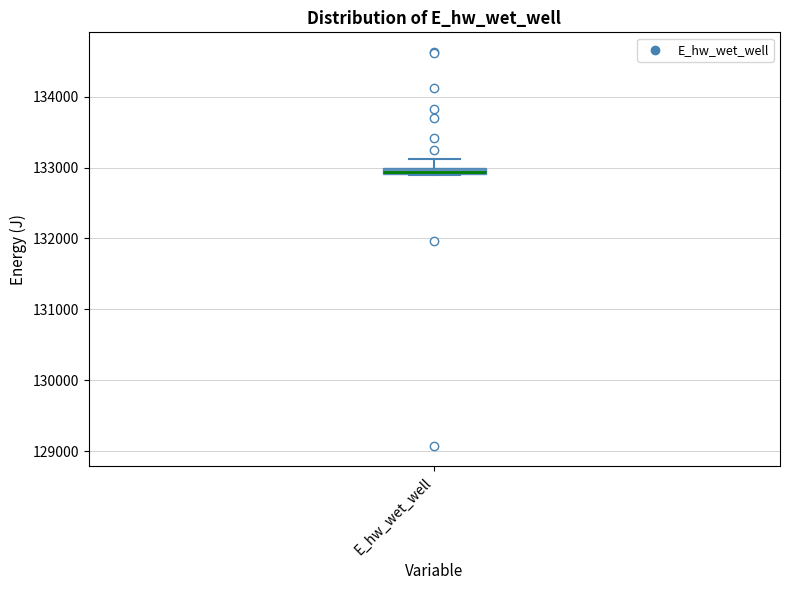

Where does the upper whisker of the box for E_hw_wet_well end on the y-axis? The values are not printed on the chart, so give them approximately, as read against the axis.

133100